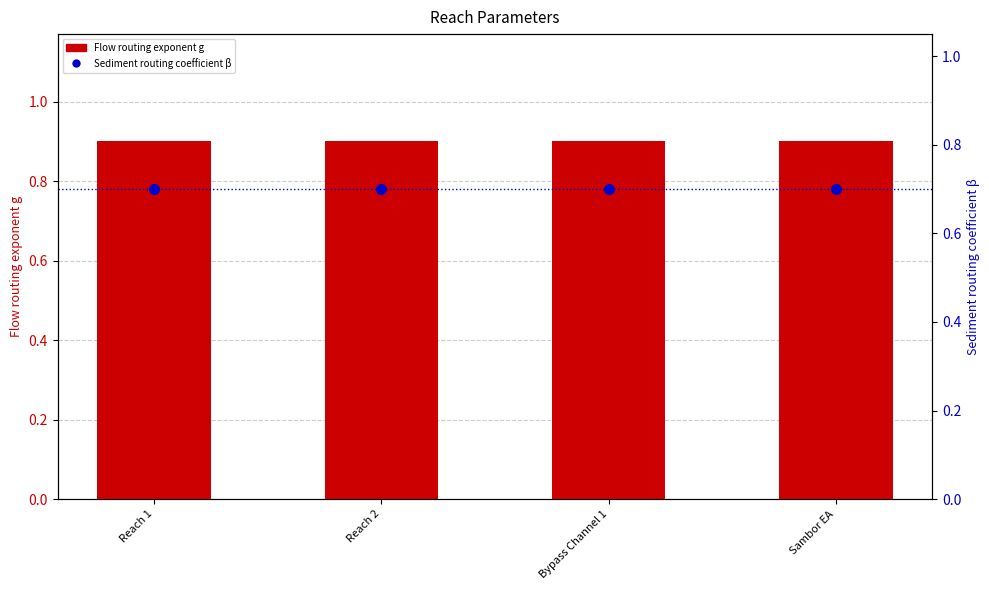

List the labels in order of Flow routing exponent g value, smallest first.

Reach 1, Reach 2, Bypass Channel 1, Sambor EA